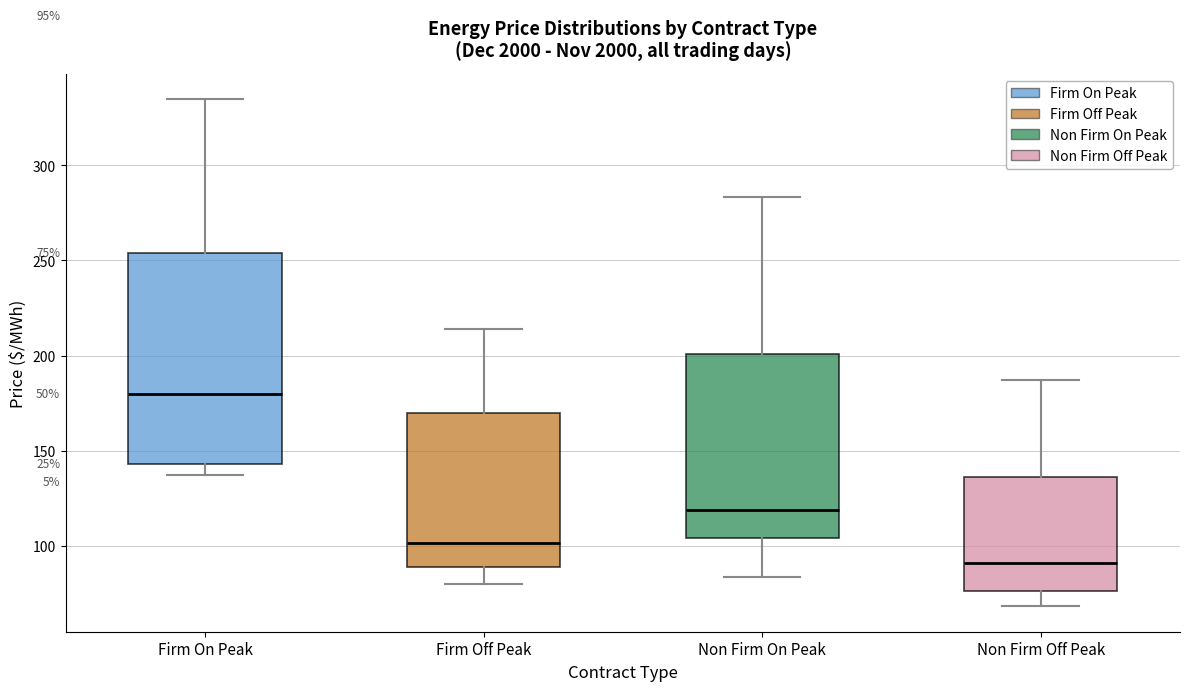

Which box's median line is the lowest?

Non Firm Off Peak